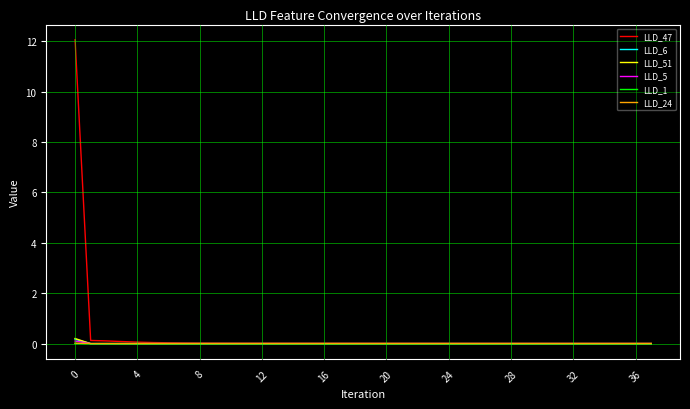

Does the chart have visible grid lines?

Yes